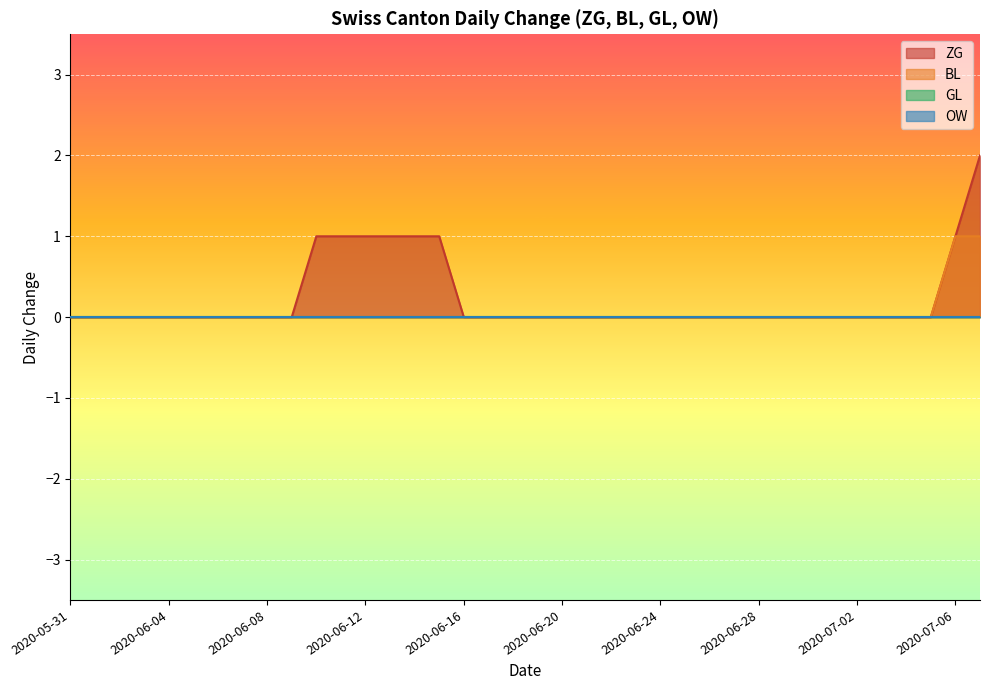

Is the value of ZG at 2020-07-02 greater than the value of BL at 2020-06-25?

No